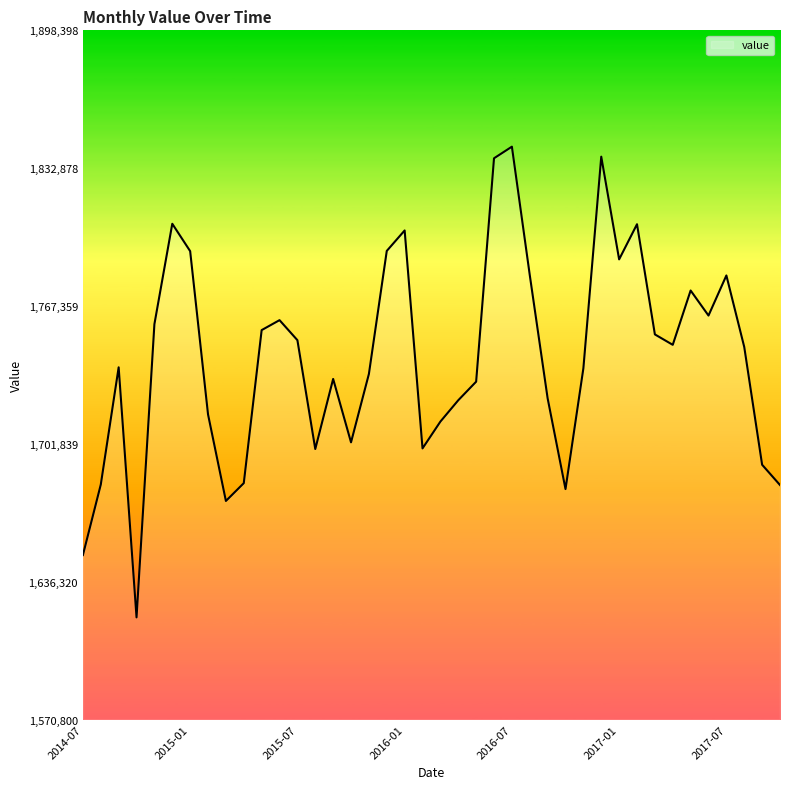

How many series are shown in this chart?

1